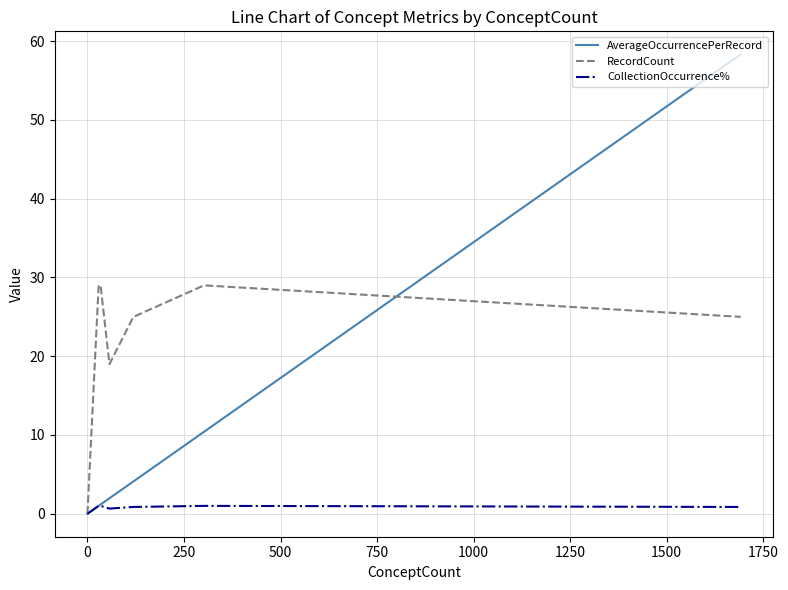

Which series has the largest total across all categories?

RecordCount